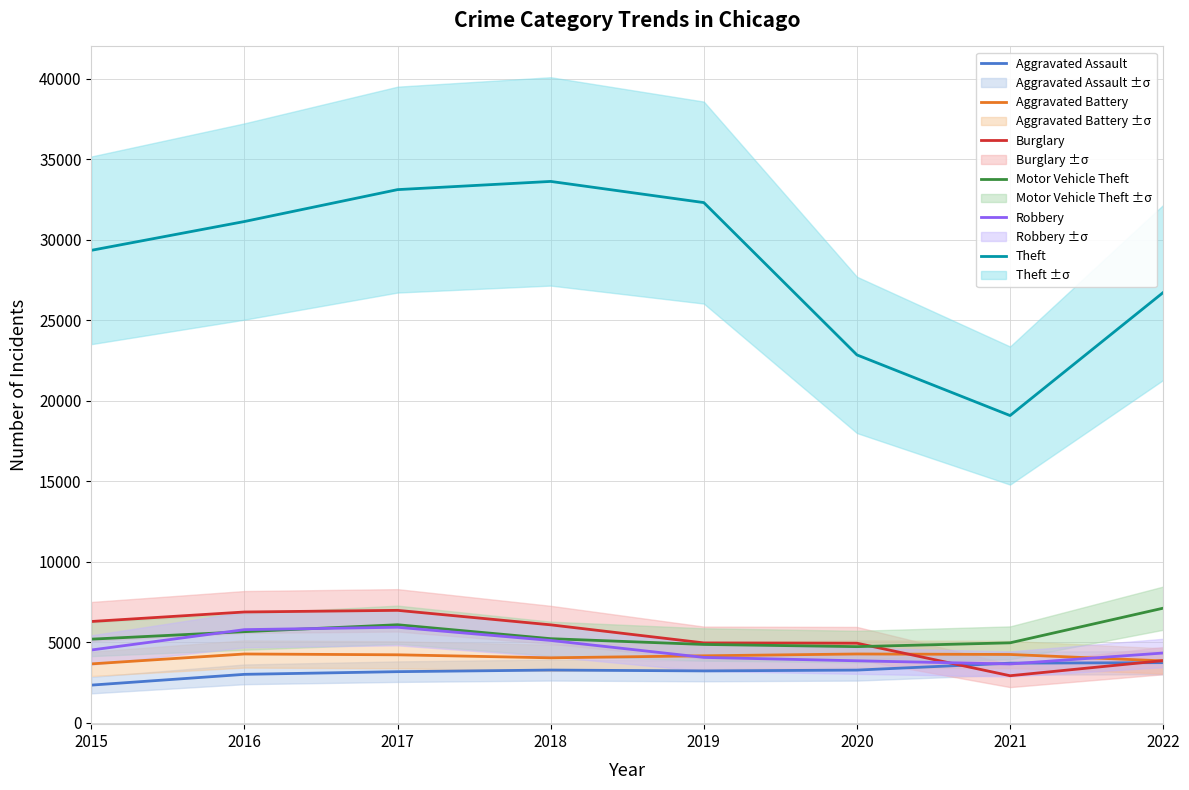

Which series has the largest total across all categories?

Theft